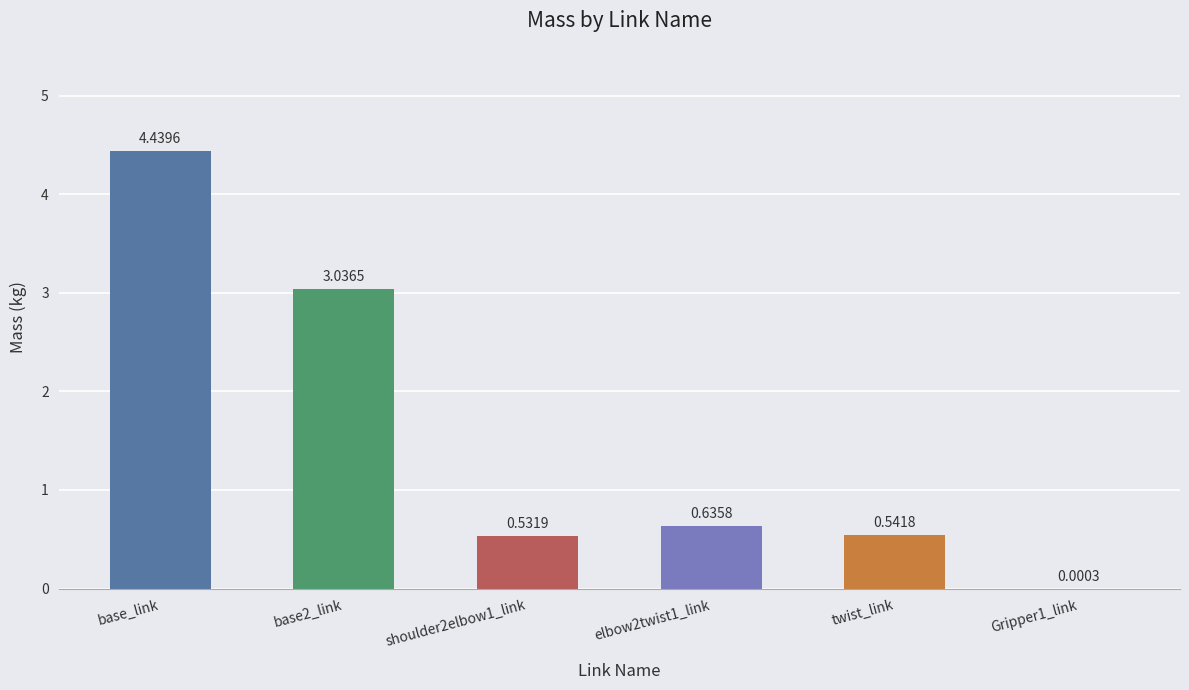

Which label corresponds to the largest value in the chart?

base_link